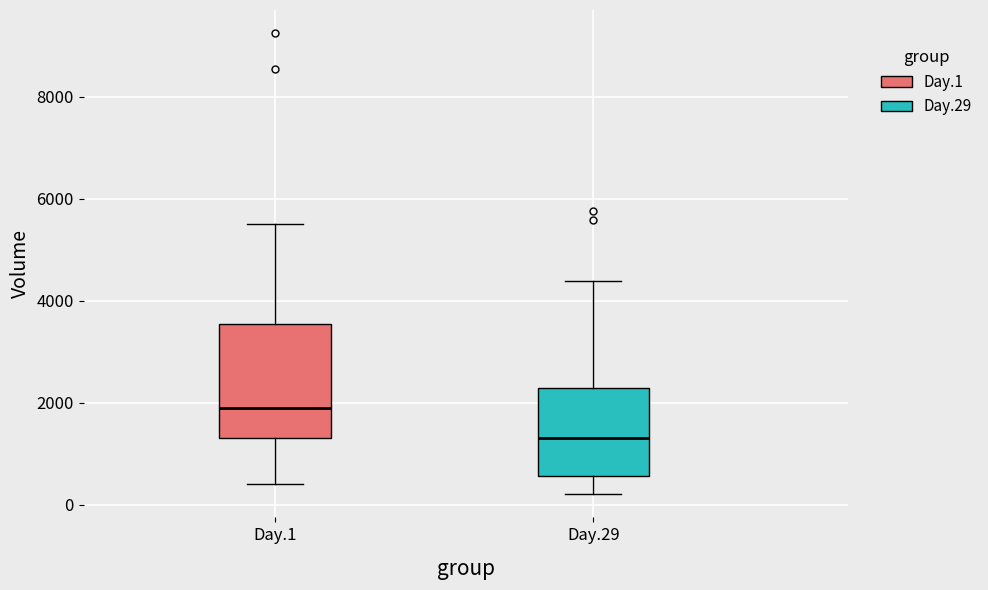

Reading left to right, read every box against the y-axis: the position of its median line, the range the box covers, and the ends of its whiskers. The values are not printed on the chart, so give them approximately, as read against the axis.

Day.1: median 2000, box 1400 to 3600, whiskers 400 to 5600
Day.29: median 1400, box 600 to 2200, whiskers 200 to 4400